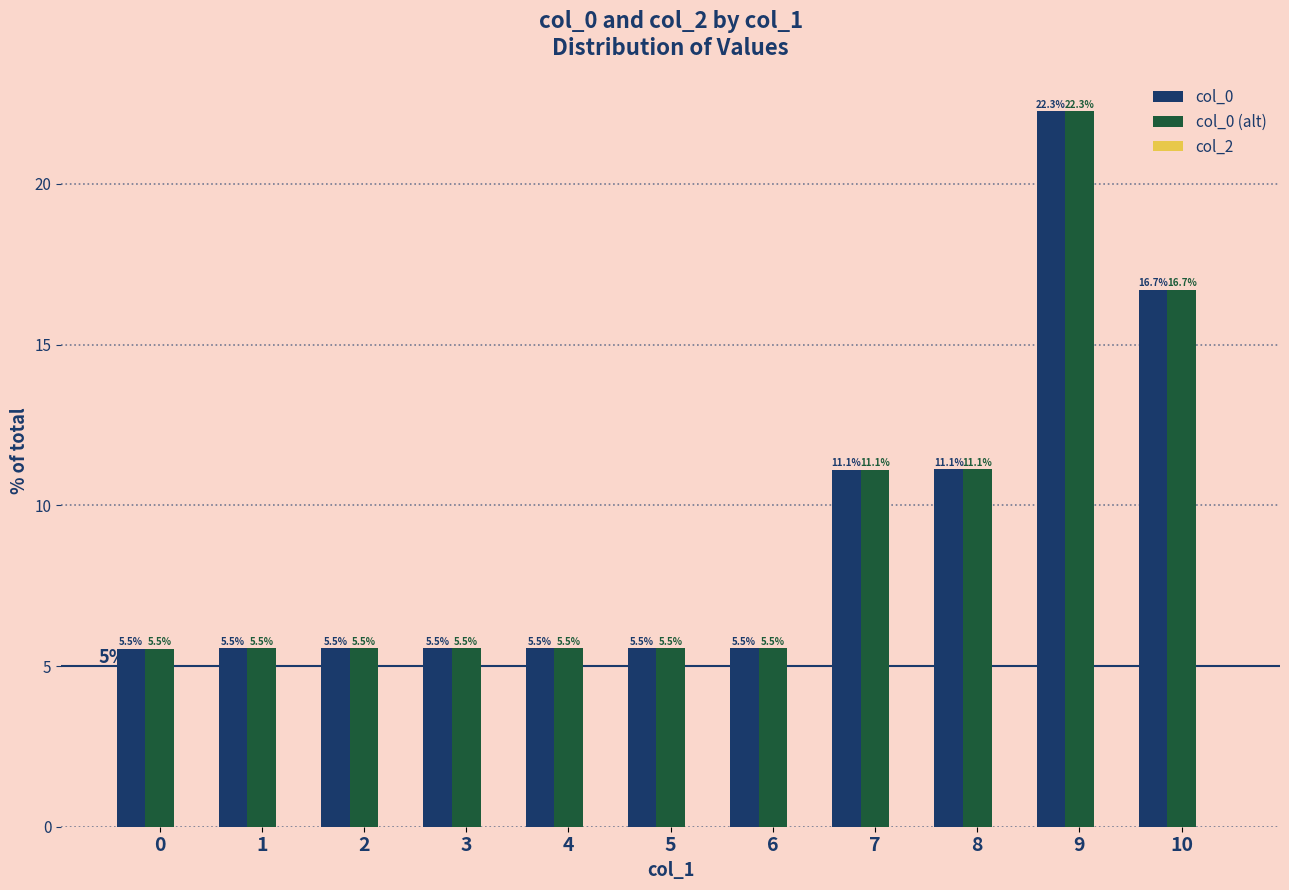

How many groups of bars are there?

11